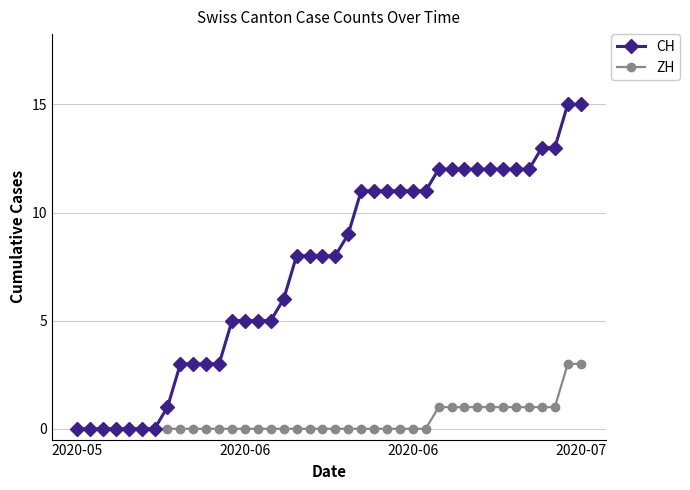

What is the highest value of the CH series?

15